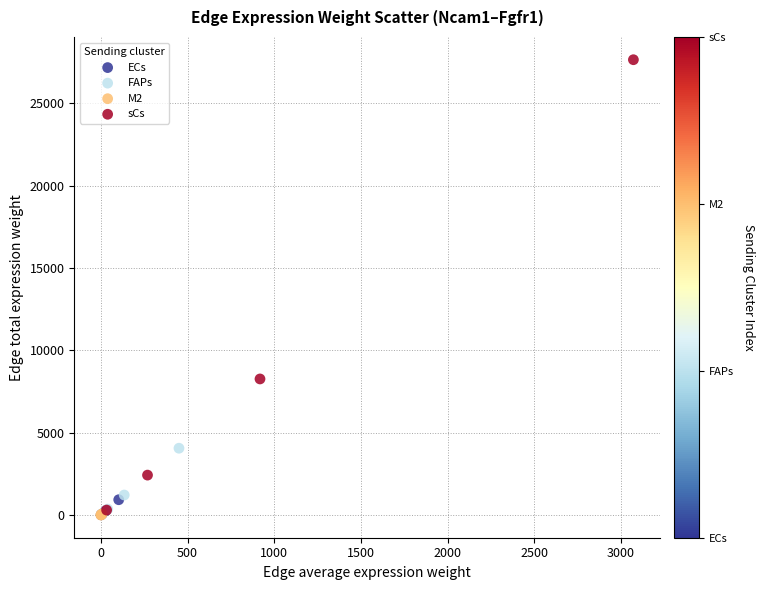

Which series reaches the maximum Y coordinate?

sCs